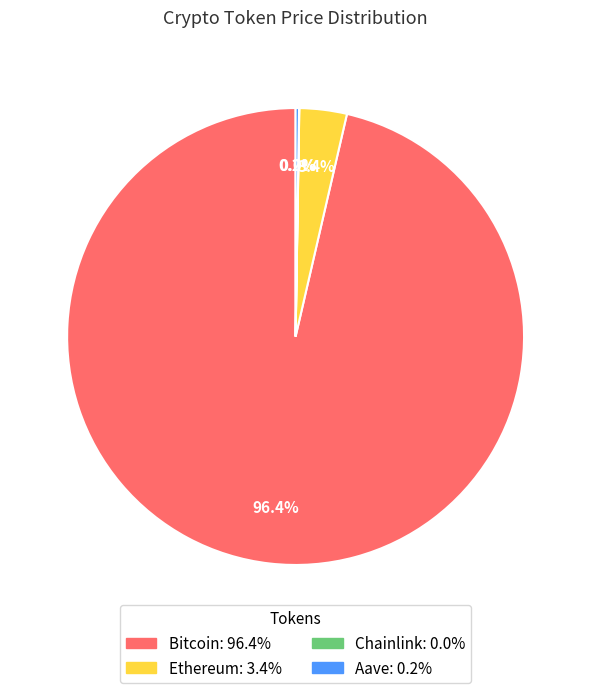

Is there any slice that represents more than half of the pie?

Yes